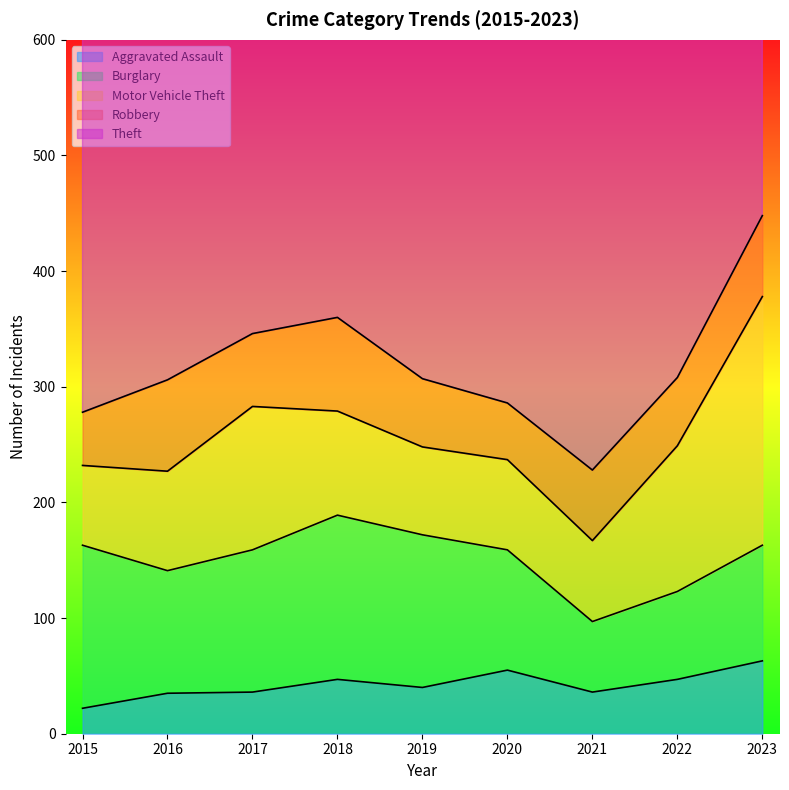

At which label is Motor Vehicle Theft closest to 142?

2022